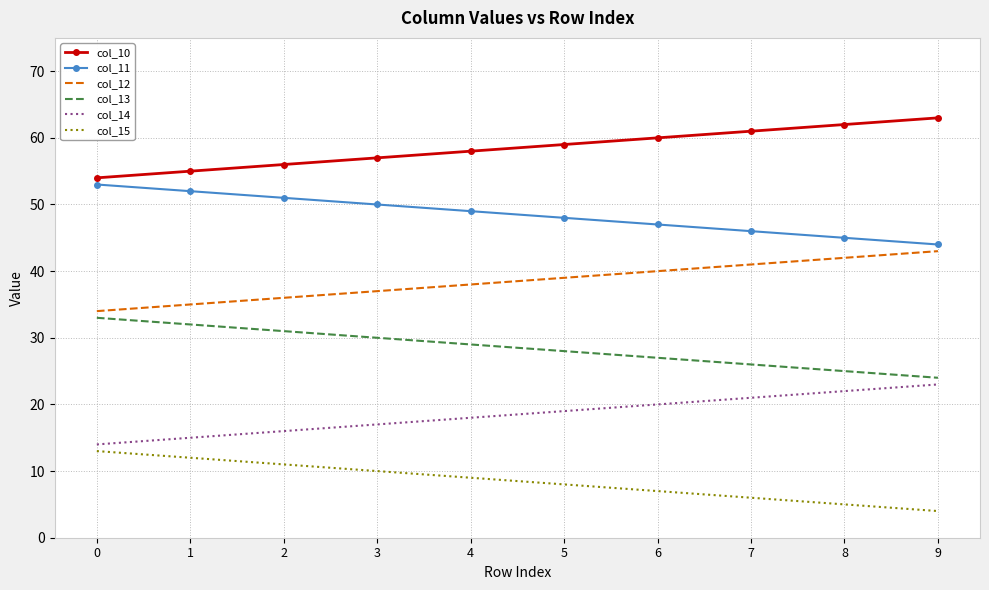

Reading left to right, list all the values displayed in this chart.

col_10: 54.0	55.0	56.0	57.0	58.0	59.0	60.0	61.0	62.0	63.0
col_11: 53.0	52.0	51.0	50.0	49.0	48.0	47.0	46.0	45.0	44.0
col_12: 34.0	35.0	36.0	37.0	38.0	39.0	40.0	41.0	42.0	43.0
col_13: 33.0	32.0	31.0	30.0	29.0	28.0	27.0	26.0	25.0	24.0
col_14: 14.0	15.0	16.0	17.0	18.0	19.0	20.0	21.0	22.0	23.0
col_15: 13.0	12.0	11.0	10.0	9.0	8.0	7.0	6.0	5.0	4.0